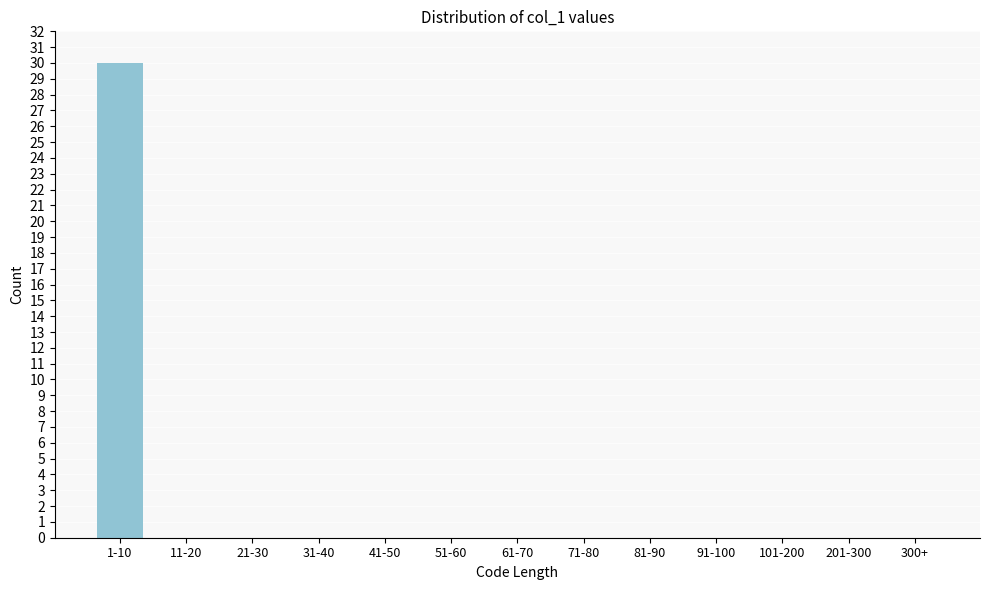

Reading left to right, what are all the values shown in this chart?

1-10=30	11-20=0	21-30=0	31-40=0	41-50=0	51-60=0	61-70=0	71-80=0	81-90=0	91-100=0	101-200=0	201-300=0	300+=0